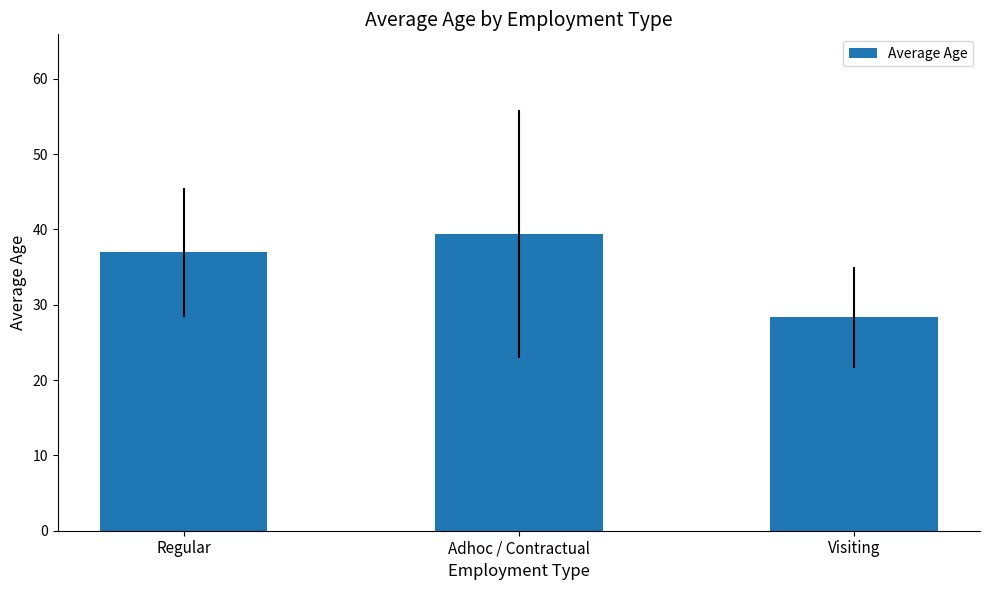

Reading left to right, transcribe all the data shown in this chart.

Regular=36.9	Adhoc / Contractual=39.4	Visiting=28.3